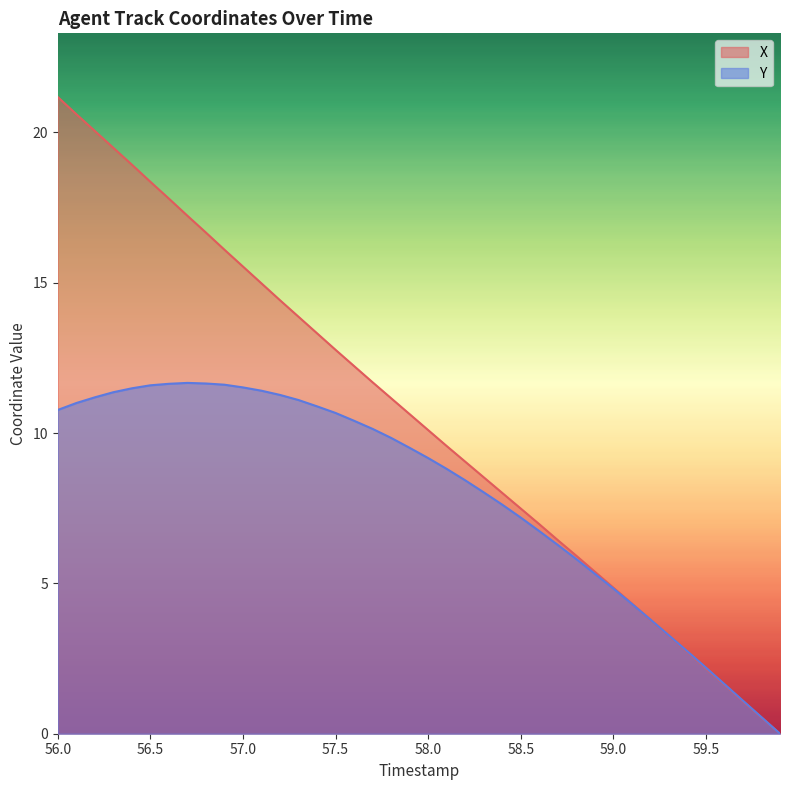

The value of Y at 56.5 is 11.6. True or false?

True